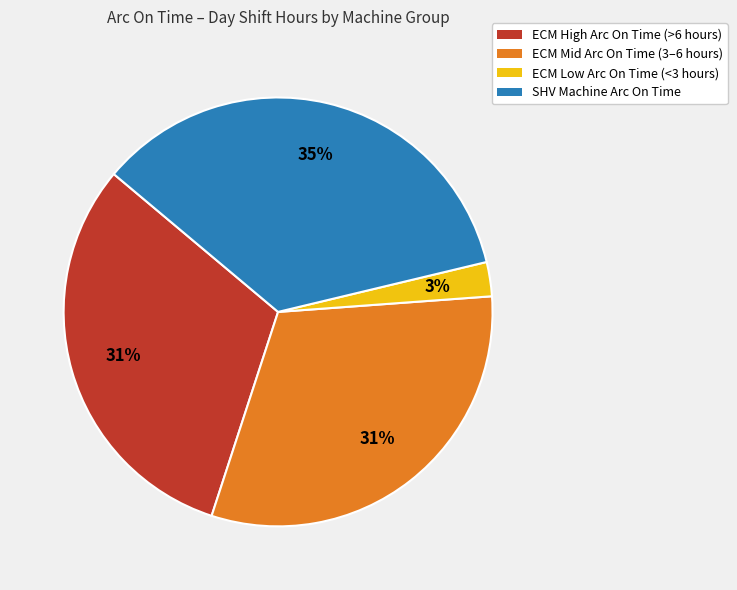

To the nearest percent, what is the average slice percentage?

25%